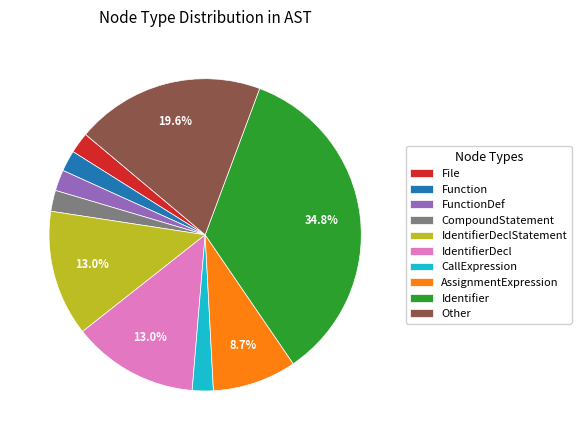

How many slices are in this pie chart?

10